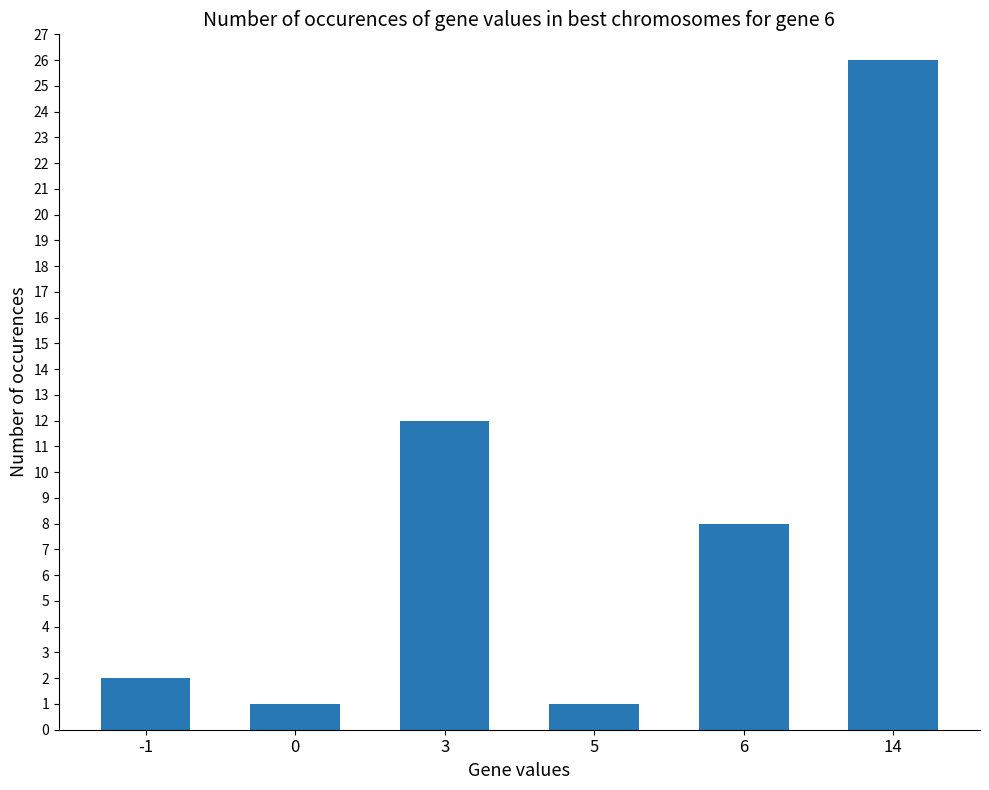

What is the difference between the values at 5 and 3?

11